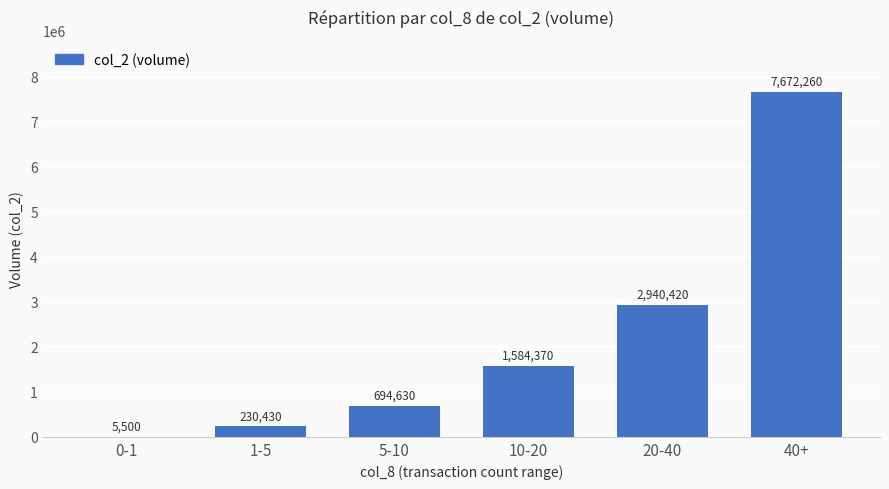

Which label corresponds to the largest value in the chart?

40+